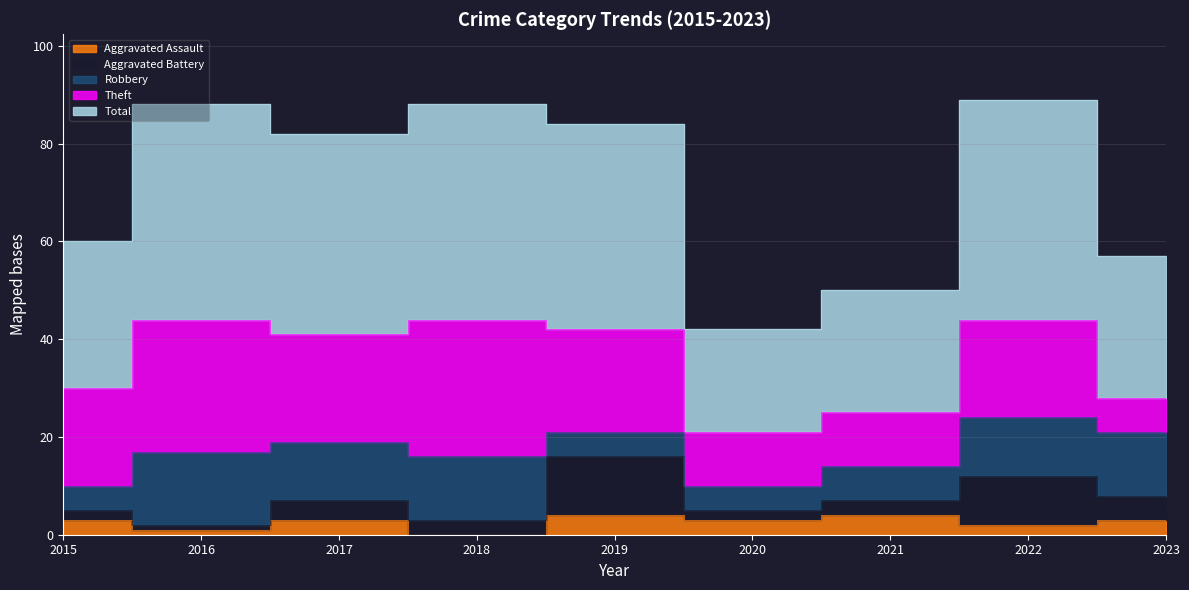

What is the sum of the Aggravated Battery values at 2018 and 2019?

15